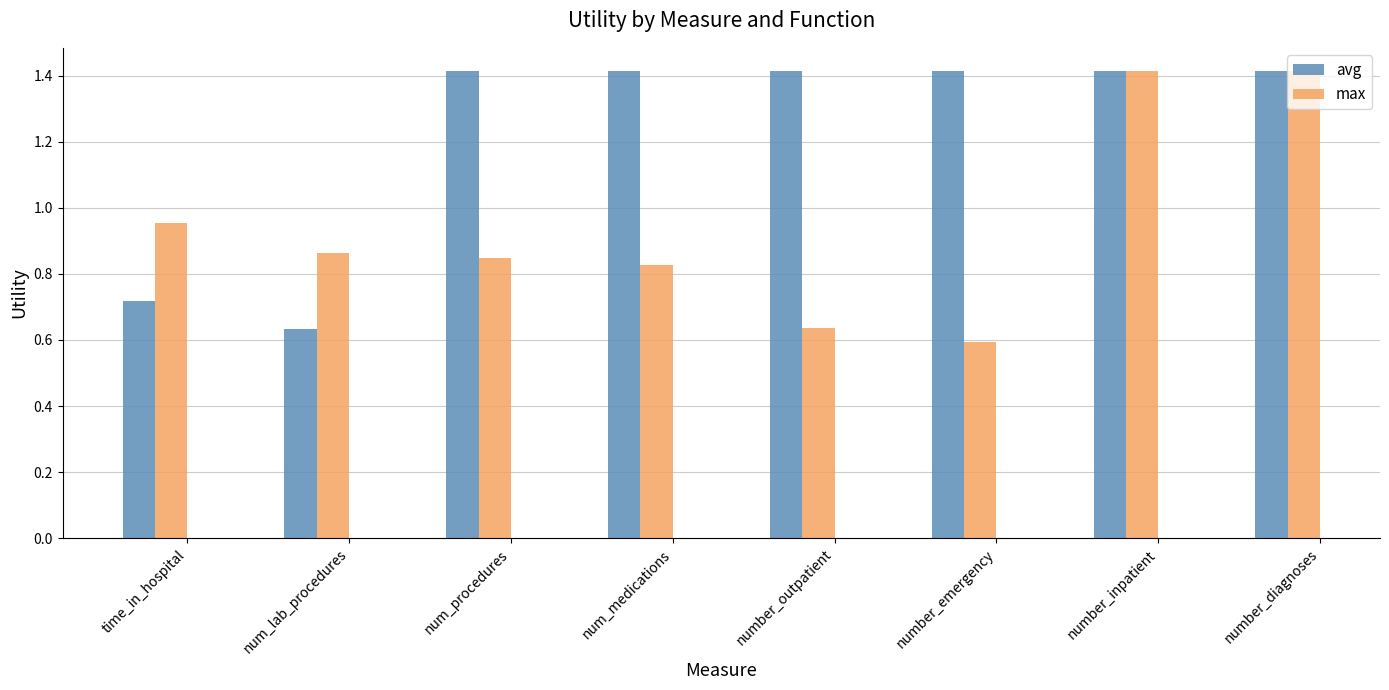

The value of max at num_procedures is 1.4. True or false?

False